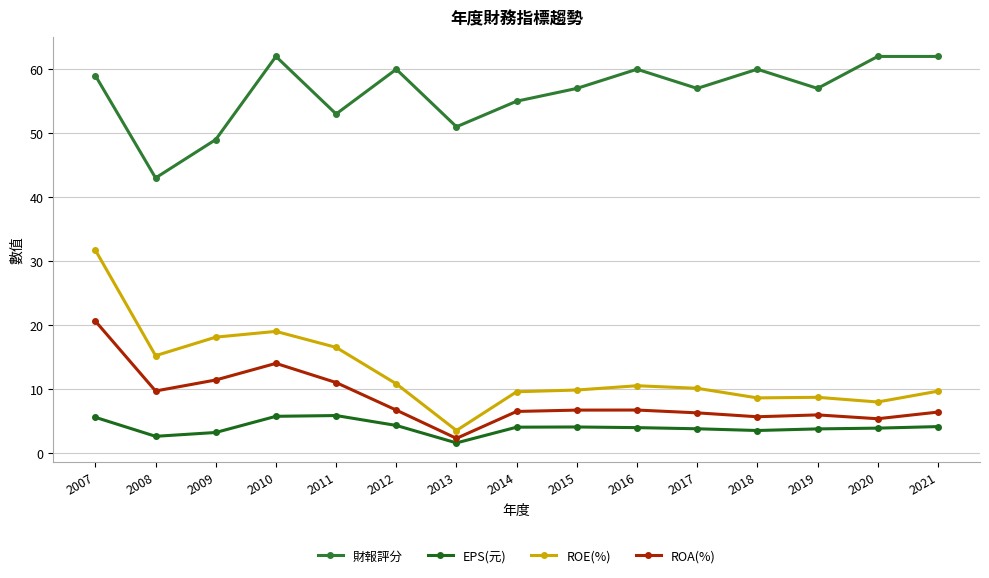

Is this an area chart (filled region under the line)?

No